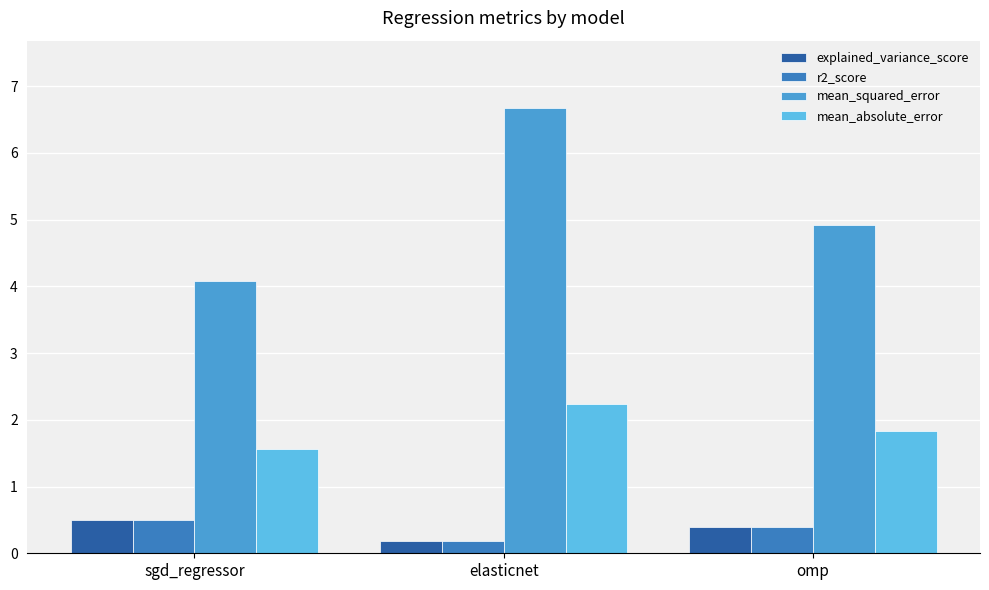

Rank the categories by mean_absolute_error value from lowest to highest.

sgd_regressor, omp, elasticnet